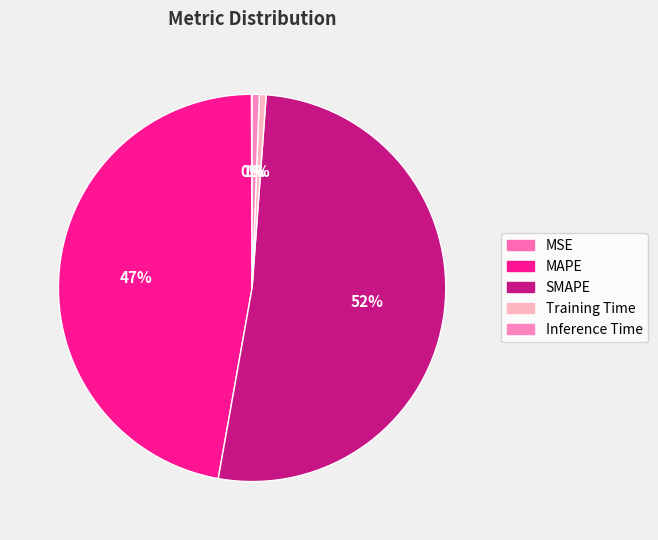

How many segments does this pie chart have?

5